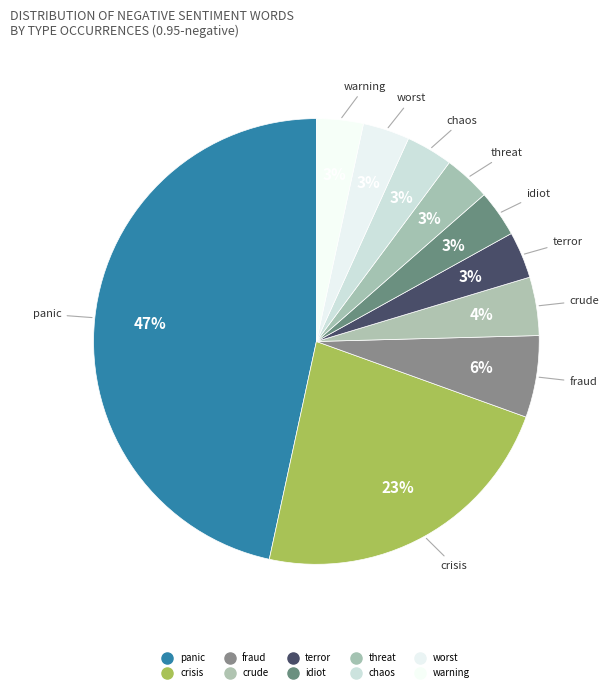

How many slices are in this pie chart?

10